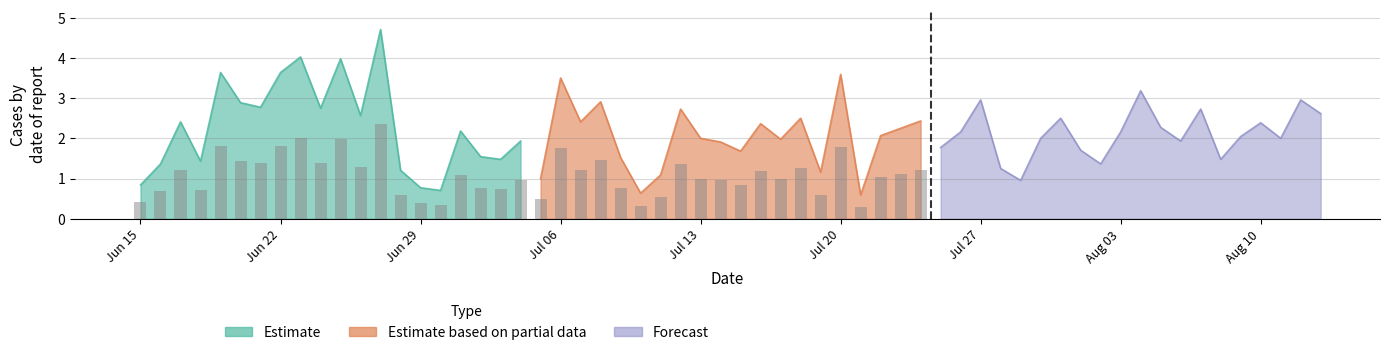

What is the average value of the Estimate based on partial data series?

2.0